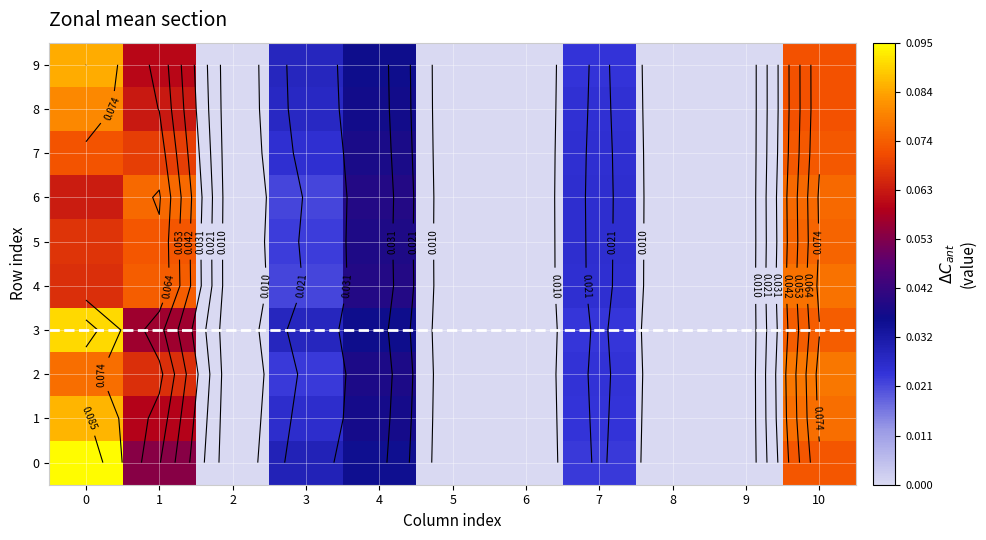

Rank the series by their maximum value, from highest to lowest.

0, 3, 1, 9, 8, 2, 4, 6, 5, 7